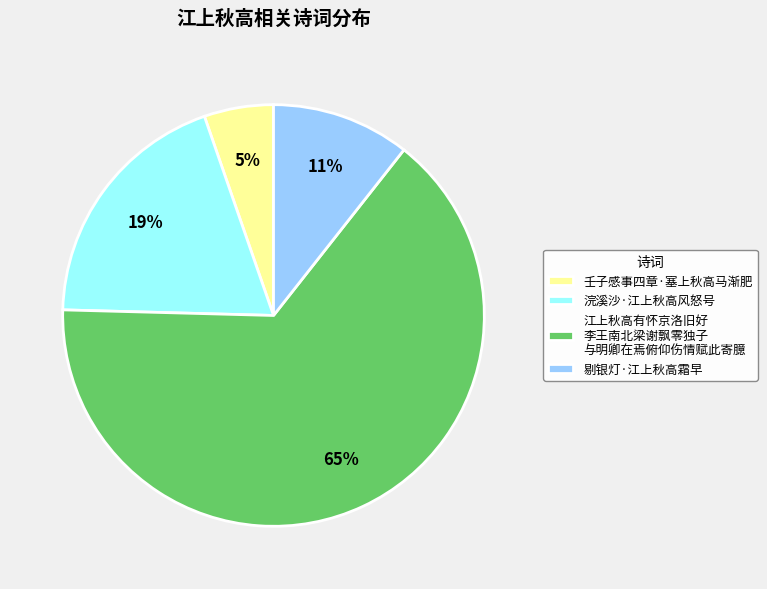

Which slice is the smallest?

壬子感事四章·塞上秋高马渐肥